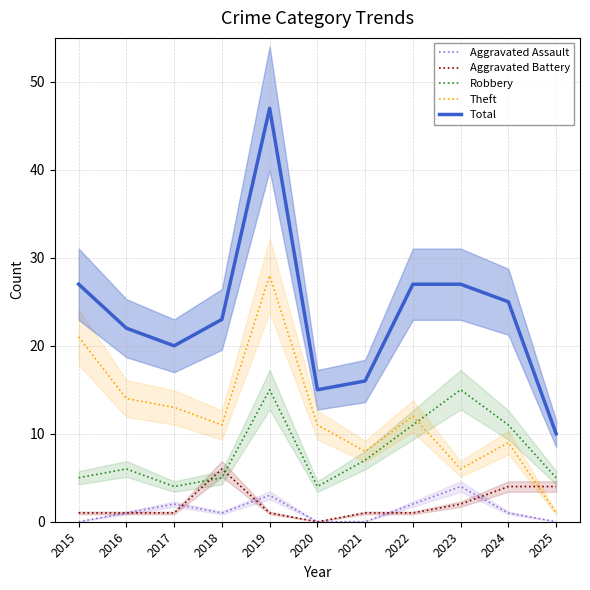

How many data points does each series have?

11